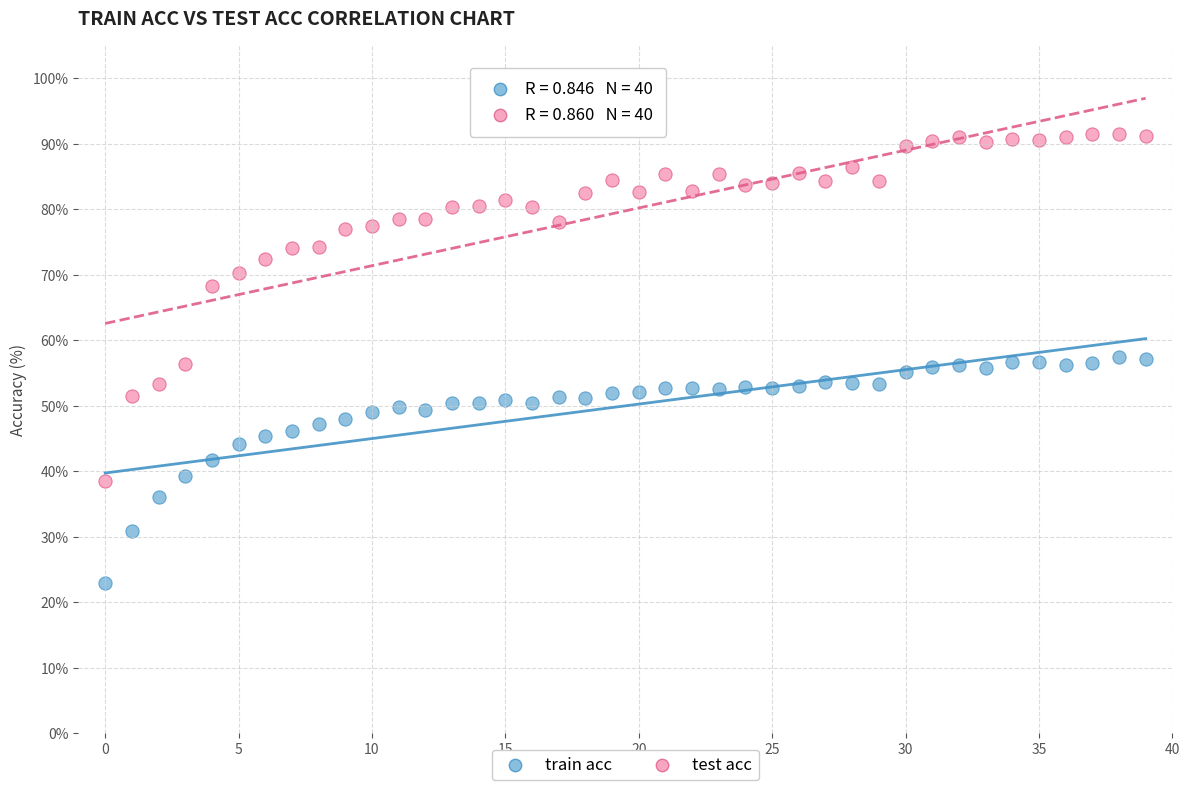

Which series contains the highest Y value?

test acc